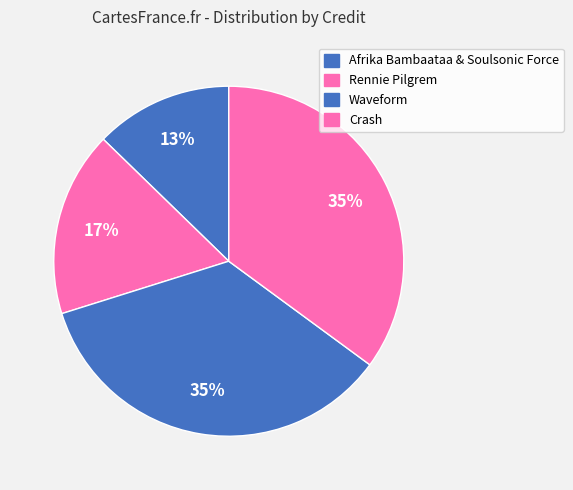

What percentage is the Afrika Bambaataa & Soulsonic Force slice, to the nearest percent?

13%